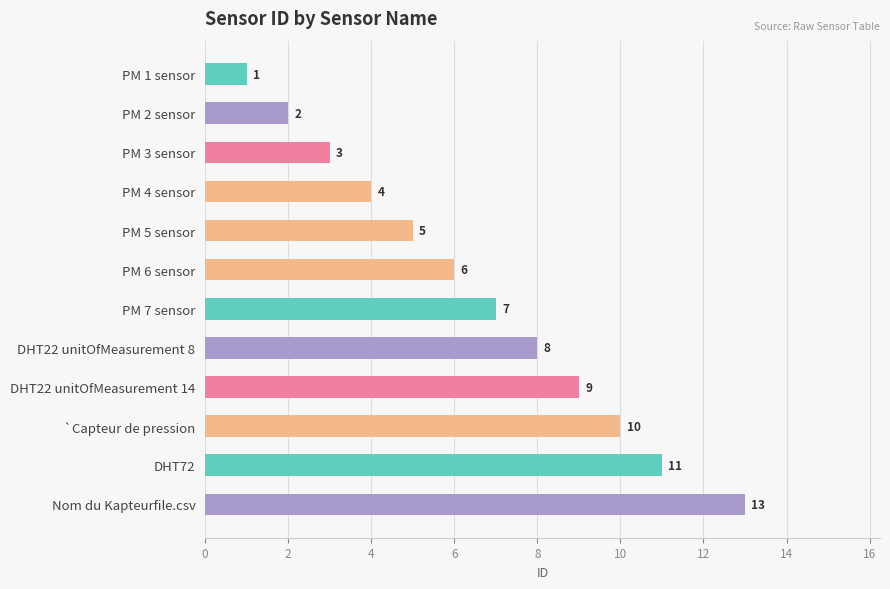

Reading top to bottom, transcribe all the data shown in this chart.

1	2	3	4	5	6	7	8	9	10	11	13